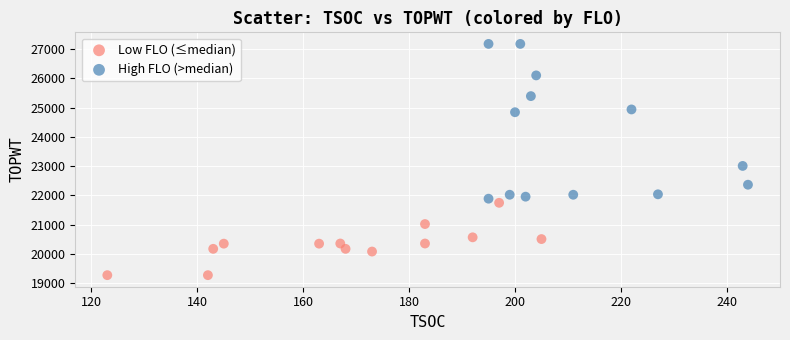

Which series contains the lowest Y value?

Low FLO (≤median)